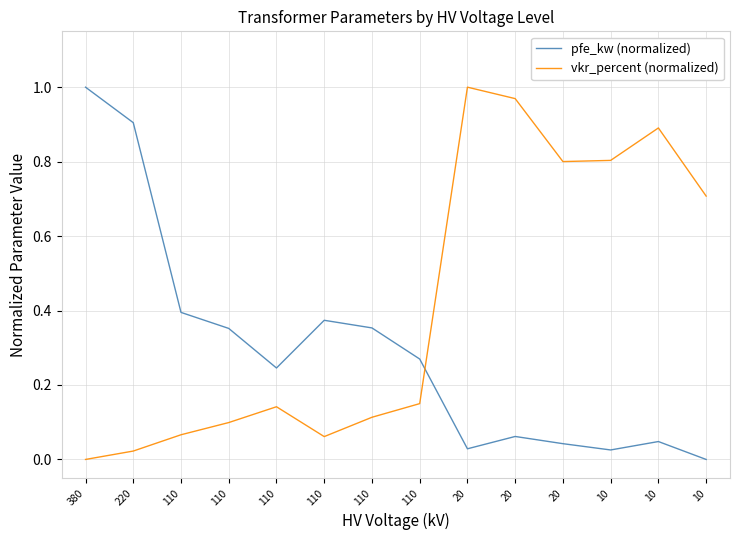

Between 110 and 110, which series saw the biggest shift?

pfe_kw (normalized)